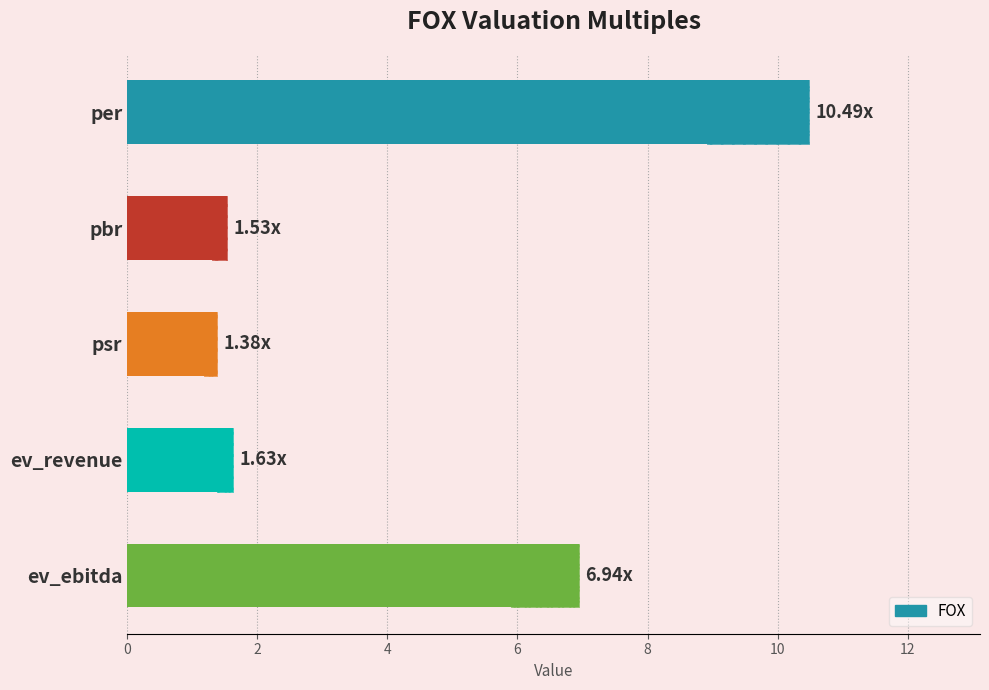

Which has a higher value, 2 or 8?

8